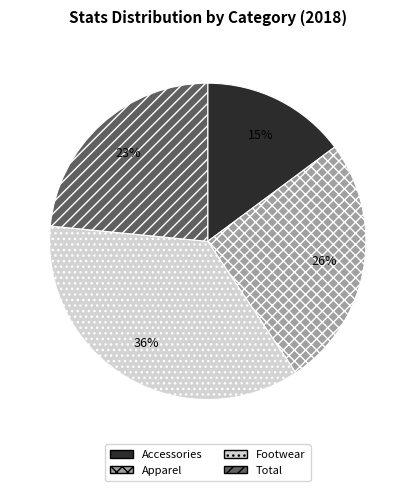

How many segments does this pie chart have?

4